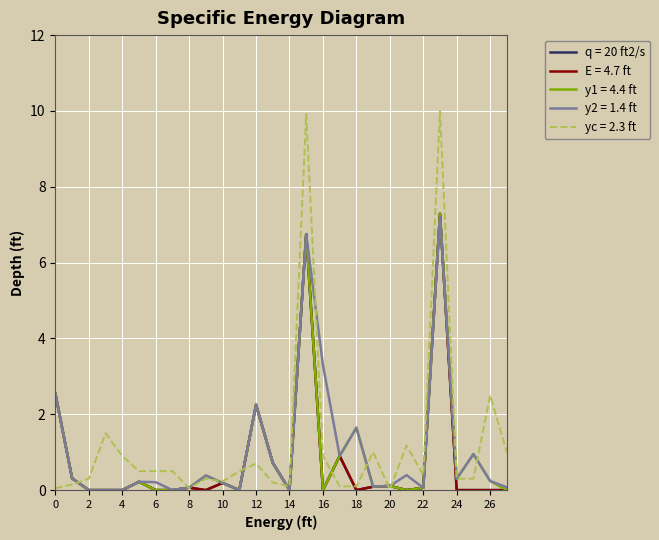

Does the chart display data point markers on the line(s)?

No